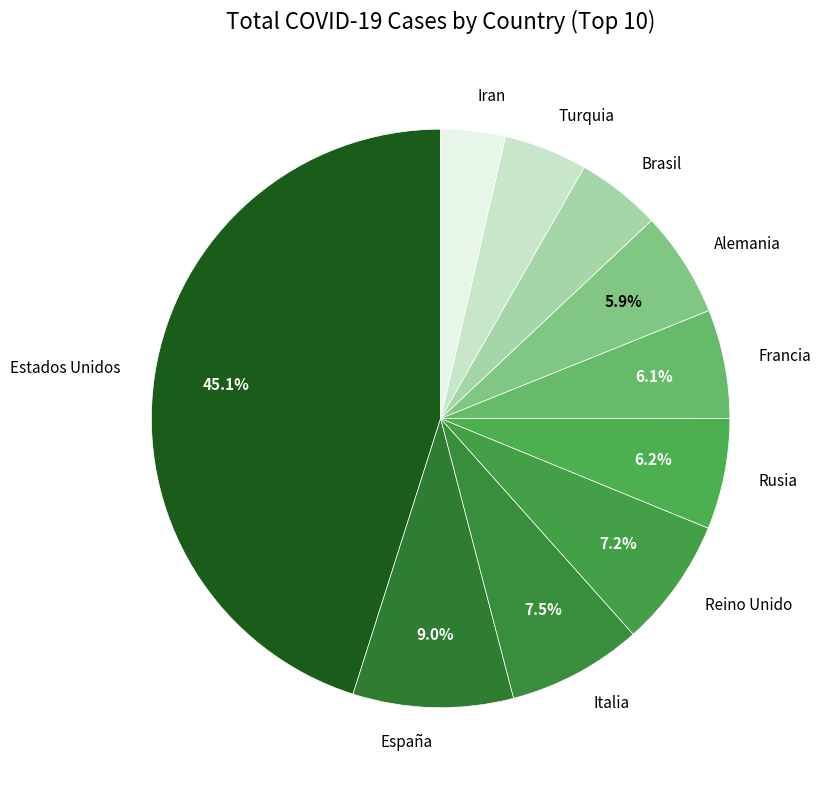

Between España and Reino Unido, which is larger?

España